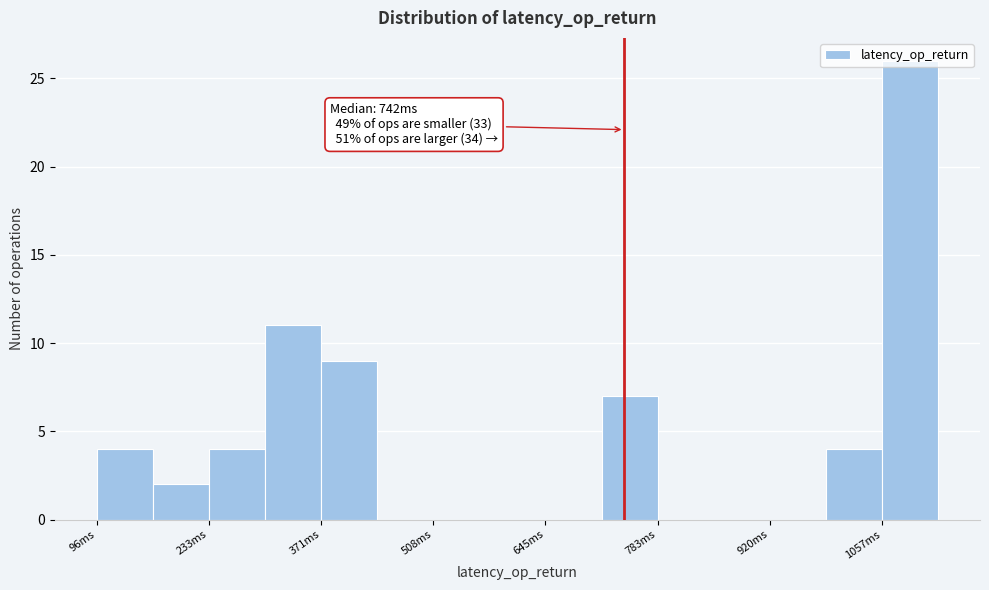

Around what value on the x-axis is the tallest bar? Give the approximate position of its centre, as read against the axis.

1100